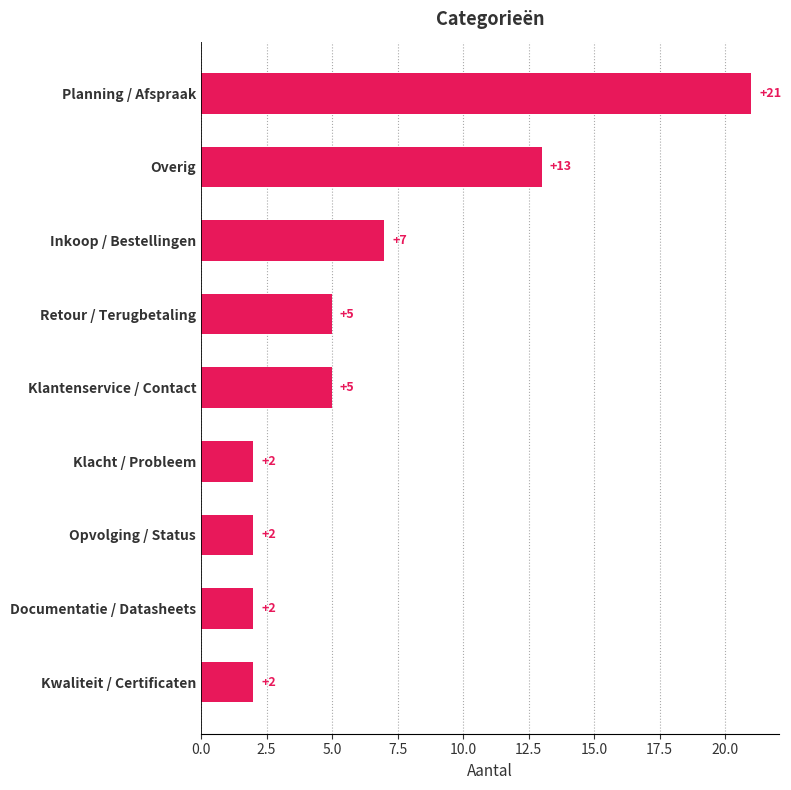

What is the change in value from Overig to Planning / Afspraak?

+8